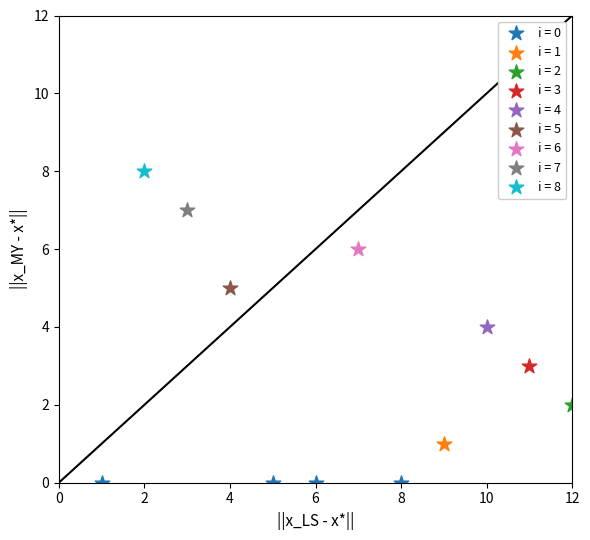

What are all the series names shown in the legend?

i = 0, i = 1, i = 2, i = 3, i = 4, i = 5, i = 6, i = 7, i = 8